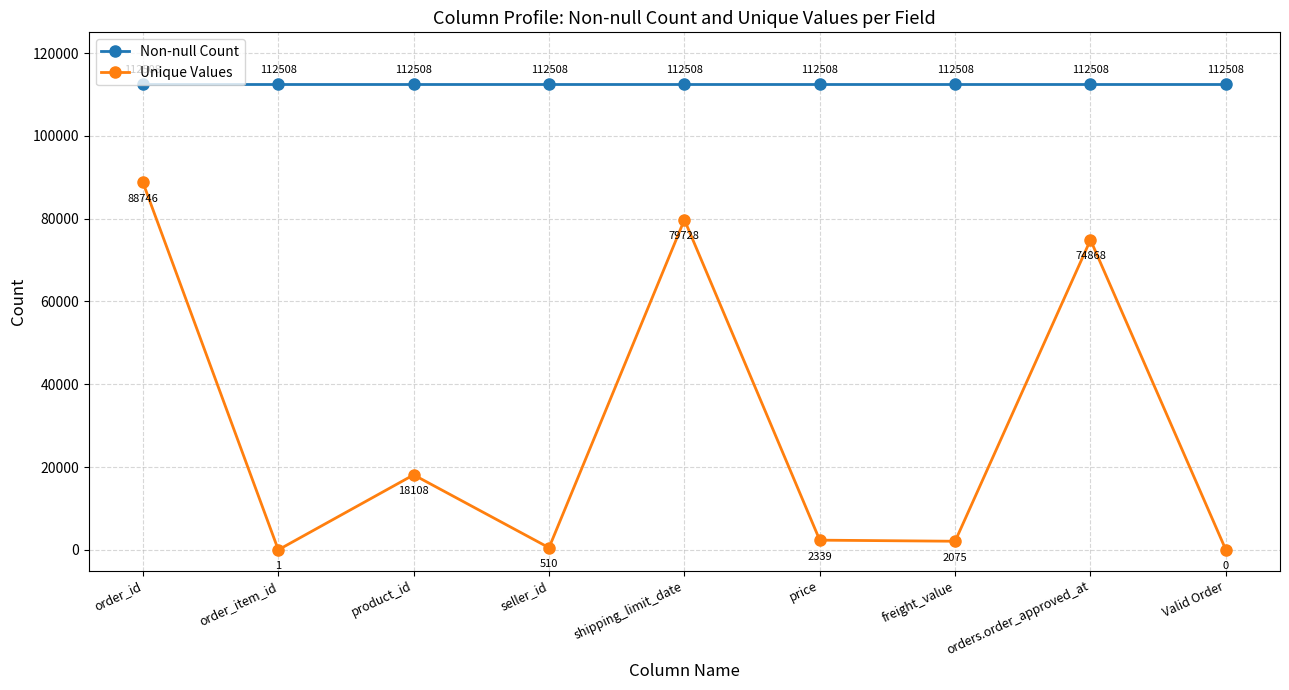

The Non-null Count series shows 112508 at freight_value. True or false?

True